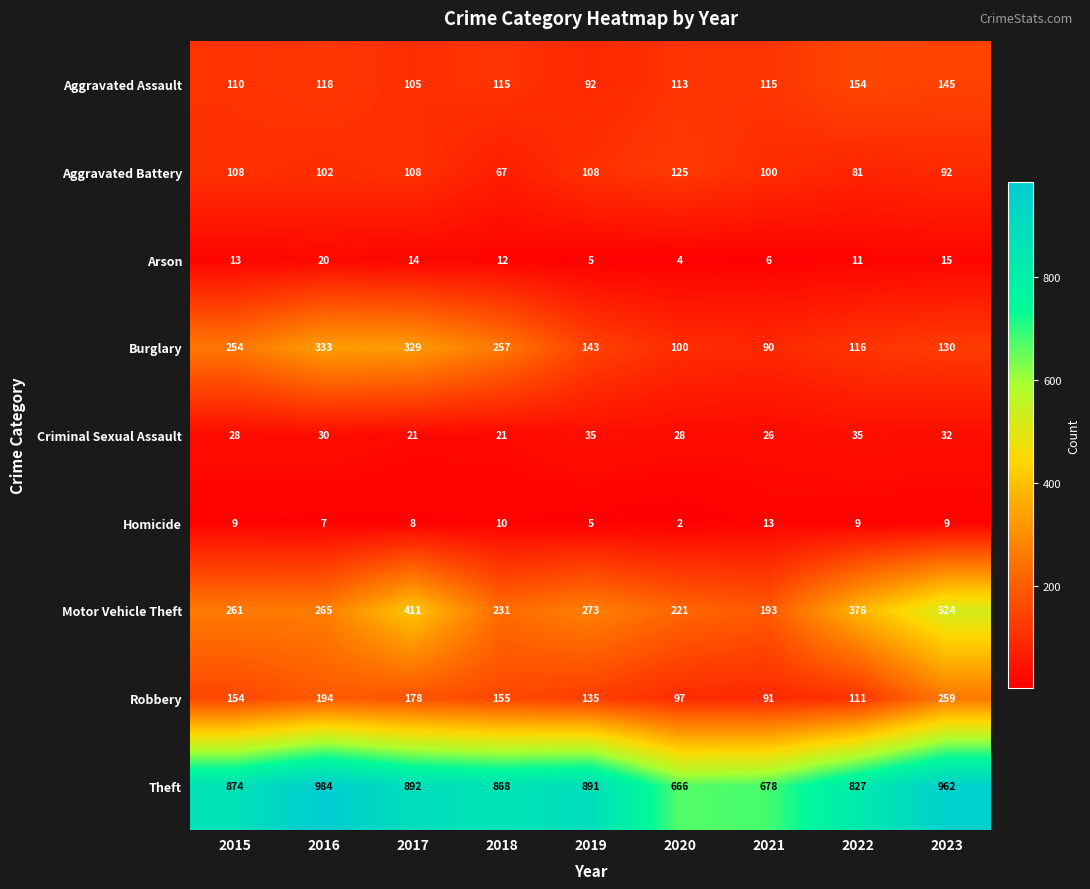

What is the difference between the maximum and minimum values in the Criminal Sexual Assault series?

14